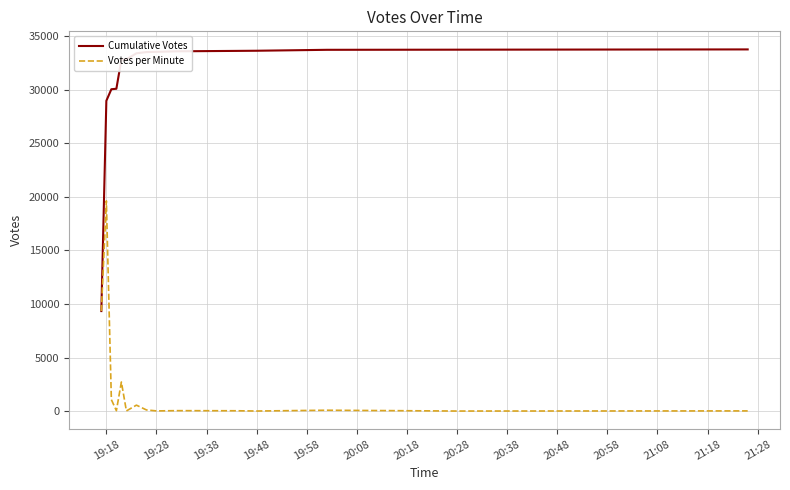

At how many categories does at least one series exceed 27461?

14